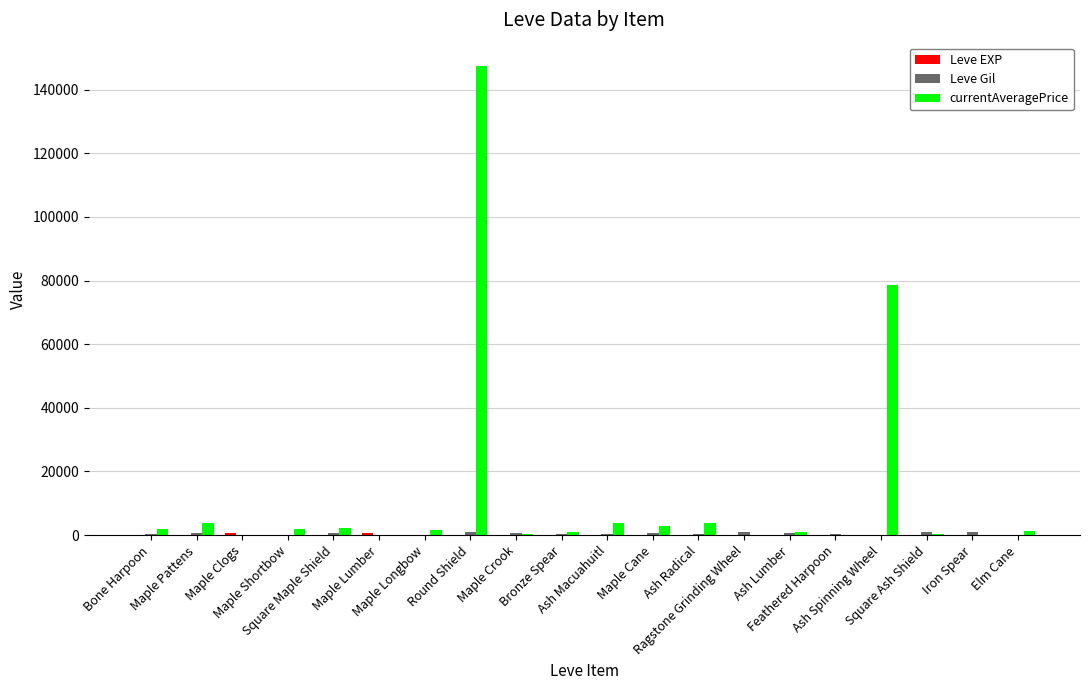

What is the average value of the Leve EXP series?

68